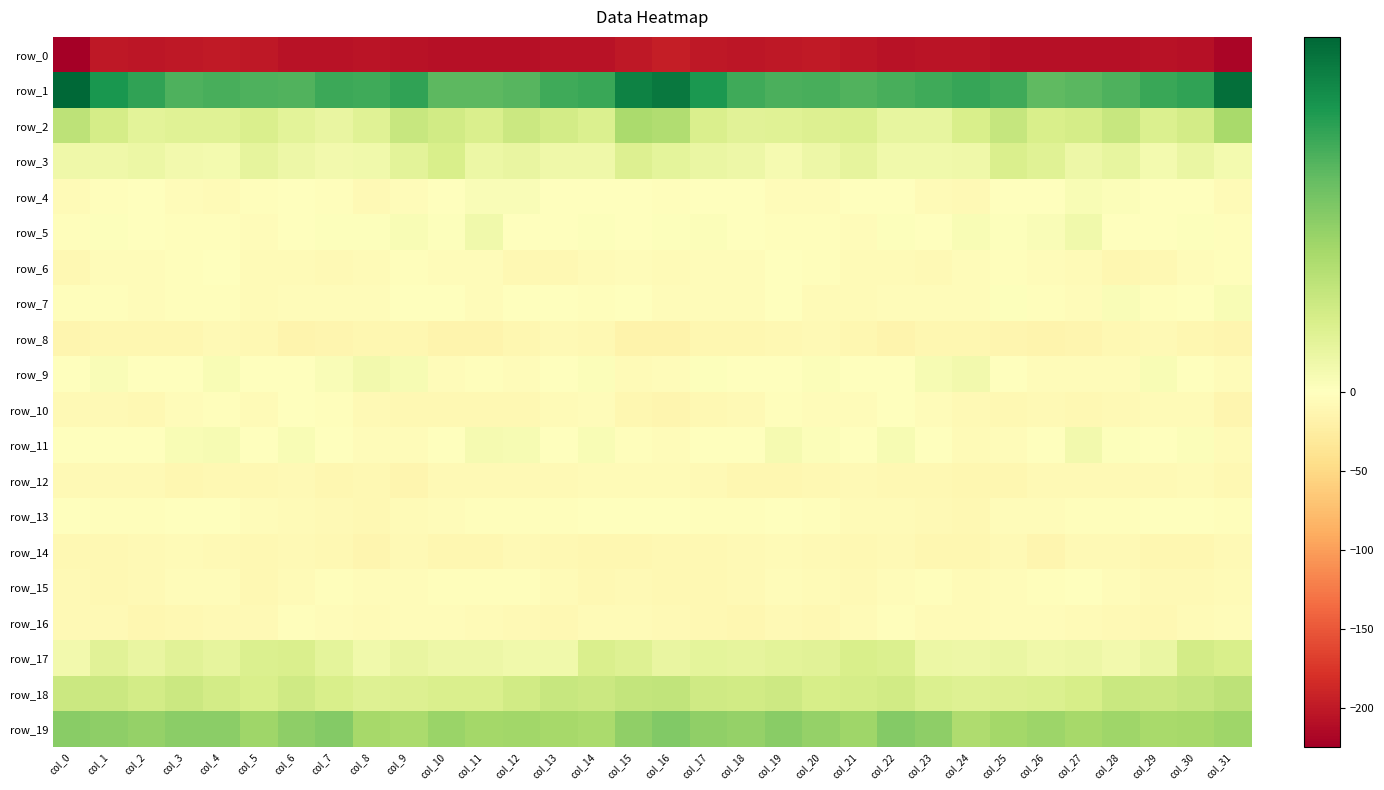

How many categories are shown in the chart?

32